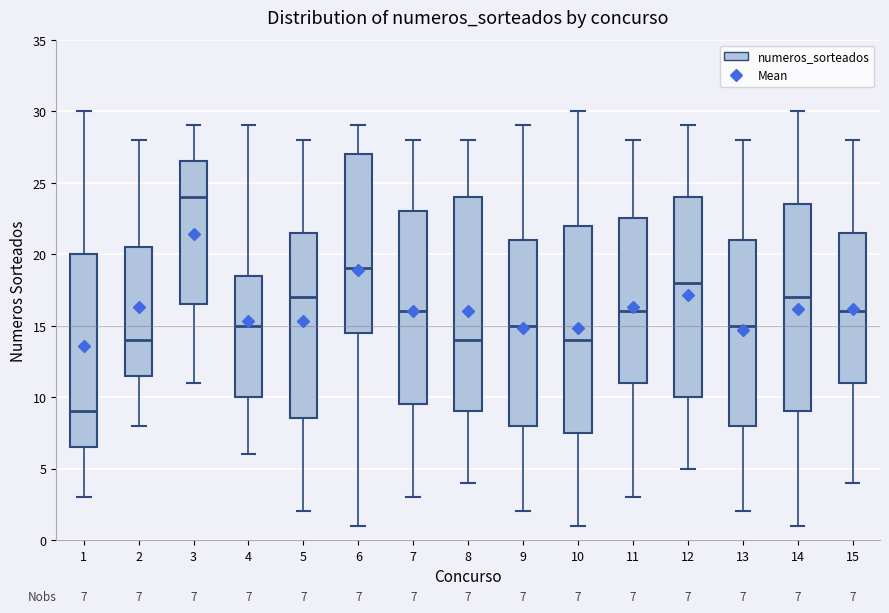

Which box is the tallest, from its lower edge to its upper edge?

8